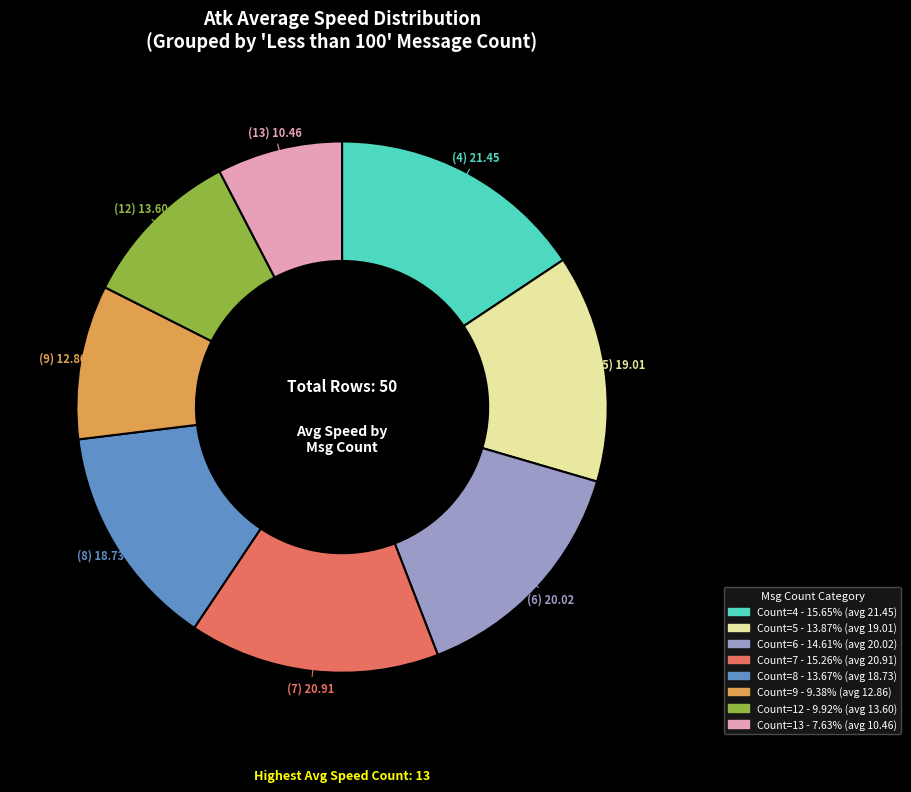

Does any single category account for the majority?

No